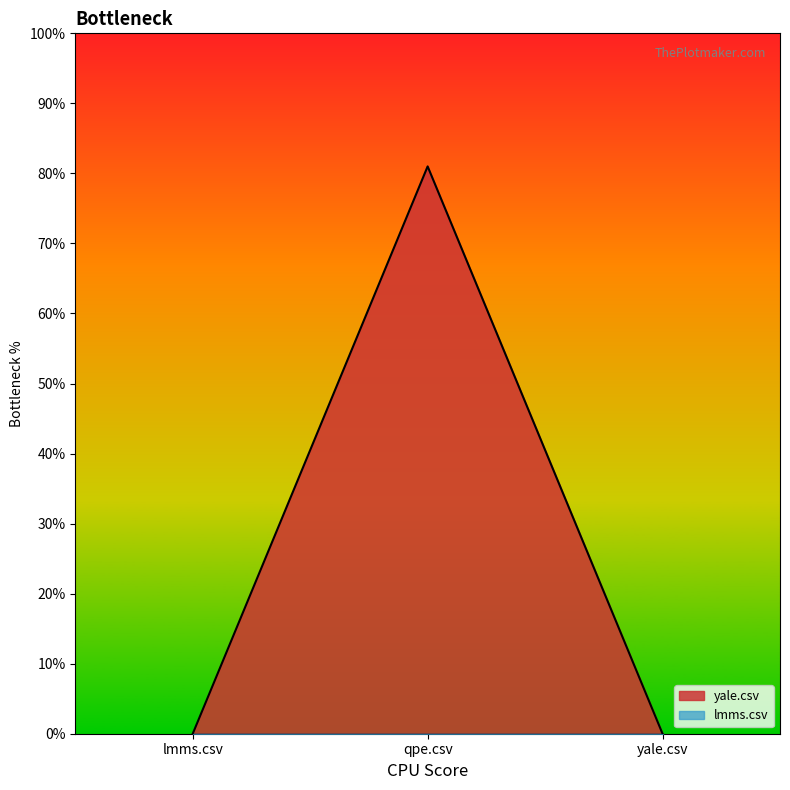

How many values are between 0 and 81?

3